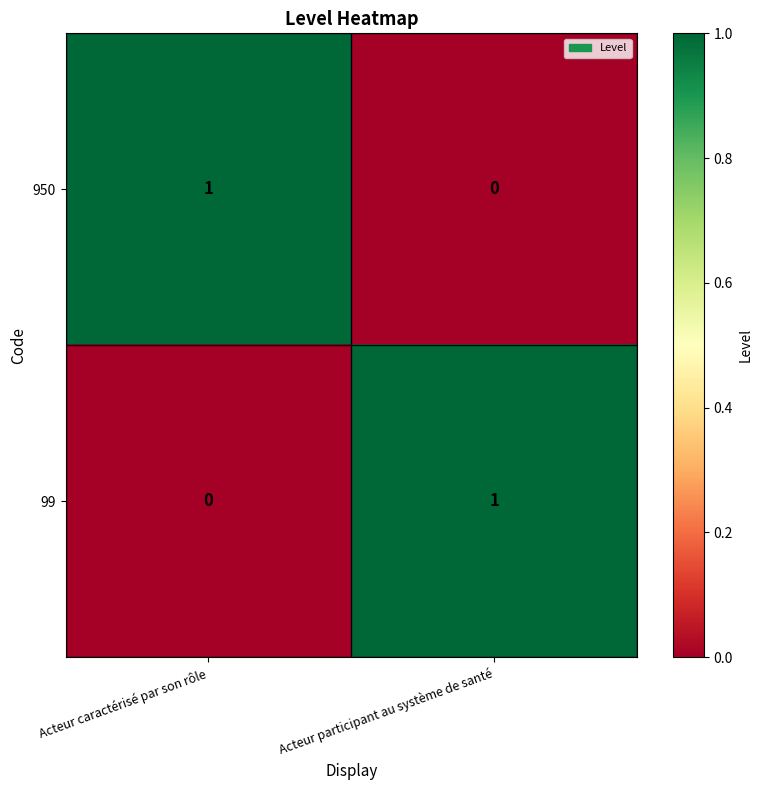

At which label does 950 reach its peak?

Acteur caractérisé par son rôle